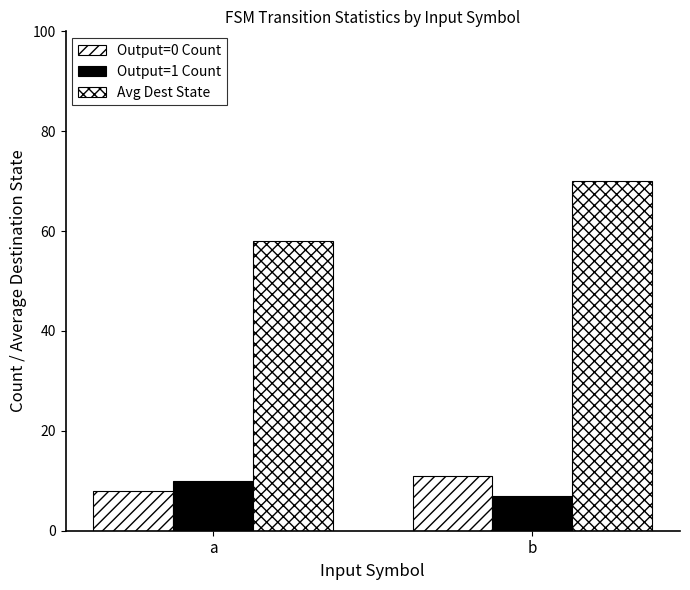

At which category is the sum across all series the highest?

b